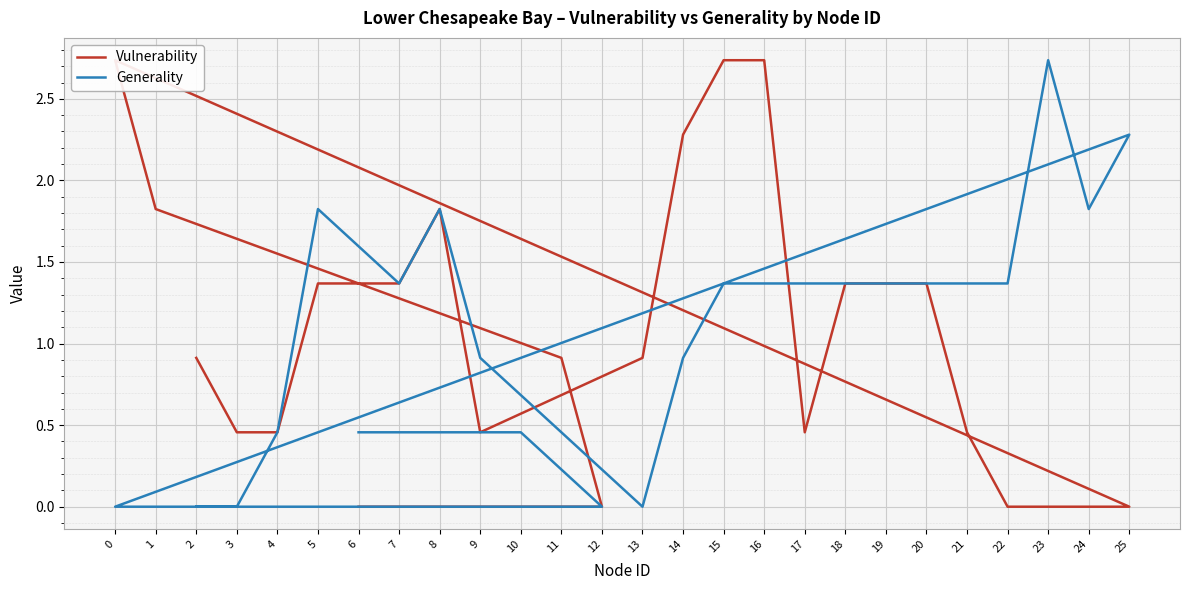

Reading right to left, transcribe all the data shown in this chart.

Vulnerability: 6=0.0	10=0.0	12=0.0	11=0.9	1=1.8	0=2.7	25=0.0	24=0.0	23=0.0	22=0.0	21=0.5	20=1.4	19=1.4	18=1.4	17=0.5	16=2.7	15=2.7	14=2.3	13=0.9	9=0.5	8=1.8	7=1.4	5=1.4	4=0.5	3=0.5	2=0.9
Generality: 6=0.5	10=0.5	12=0.0	11=0.0	1=0.0	0=0.0	25=2.3	24=1.8	23=2.7	22=1.4	21=1.4	20=1.4	19=1.4	18=1.4	17=1.4	16=1.4	15=1.4	14=0.9	13=0.0	9=0.9	8=1.8	7=1.4	5=1.8	4=0.5	3=0.0	2=0.0